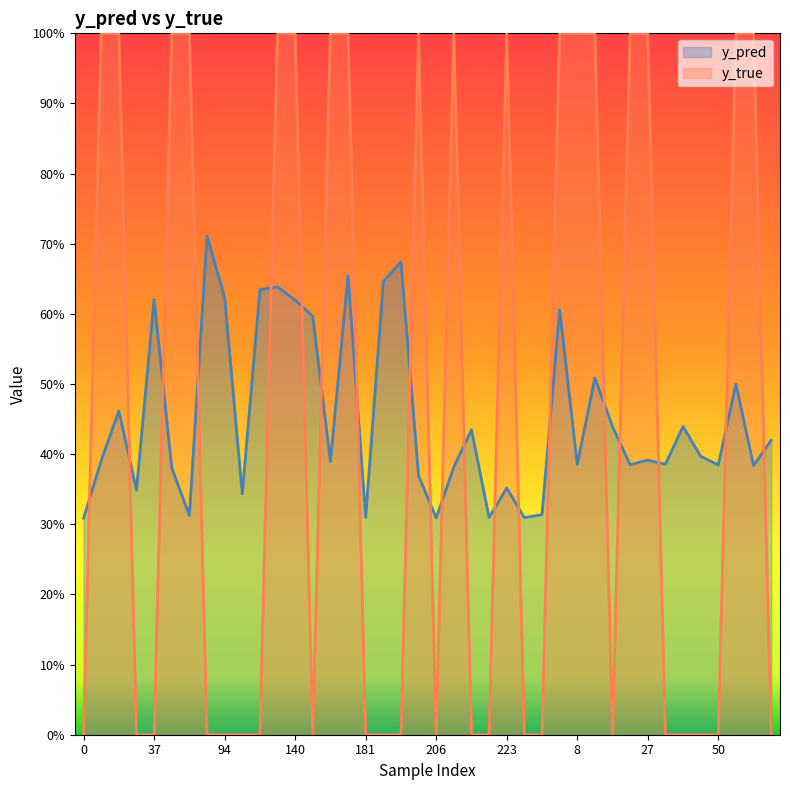

Does the chart have visible grid lines?

No